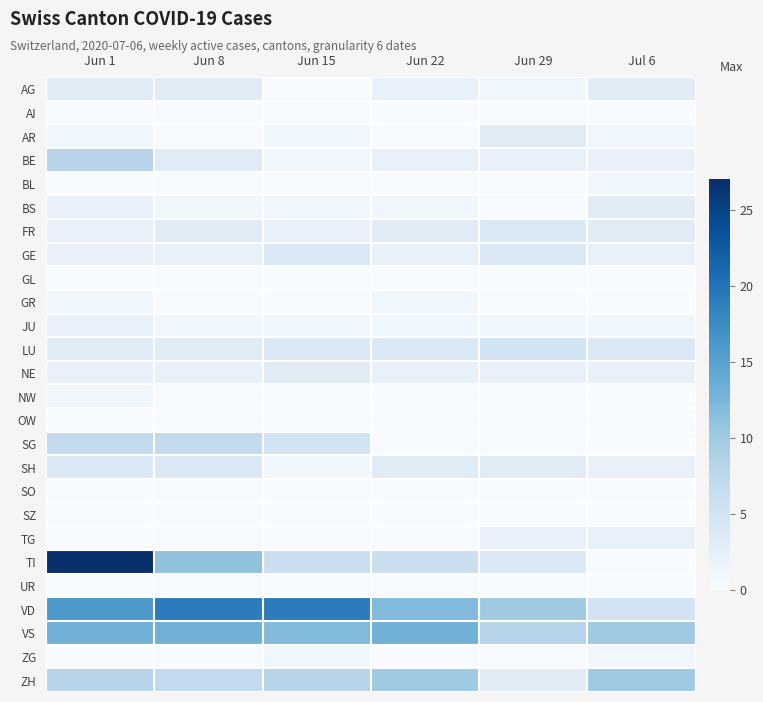

Rank the series at Jun 15 from highest to lowest value.

VD, VS, ZH, TI, SG, GE, LU, NE, FR, AR, BE, BS, JU, SH, ZG, AG, AI, BL, GL, GR, NW, OW, SO, SZ, TG, UR